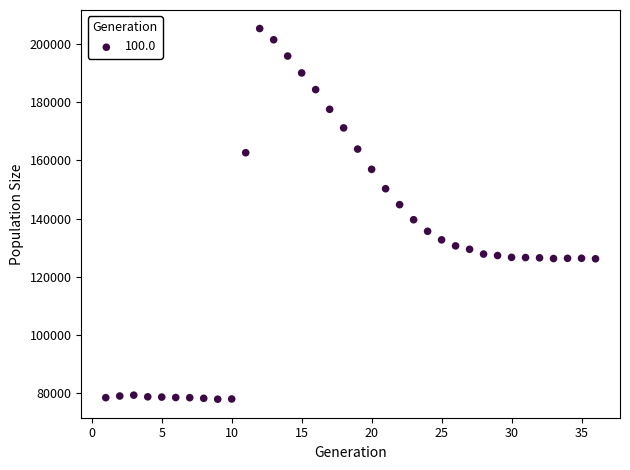

What is the range of X values (max minus min)?

35